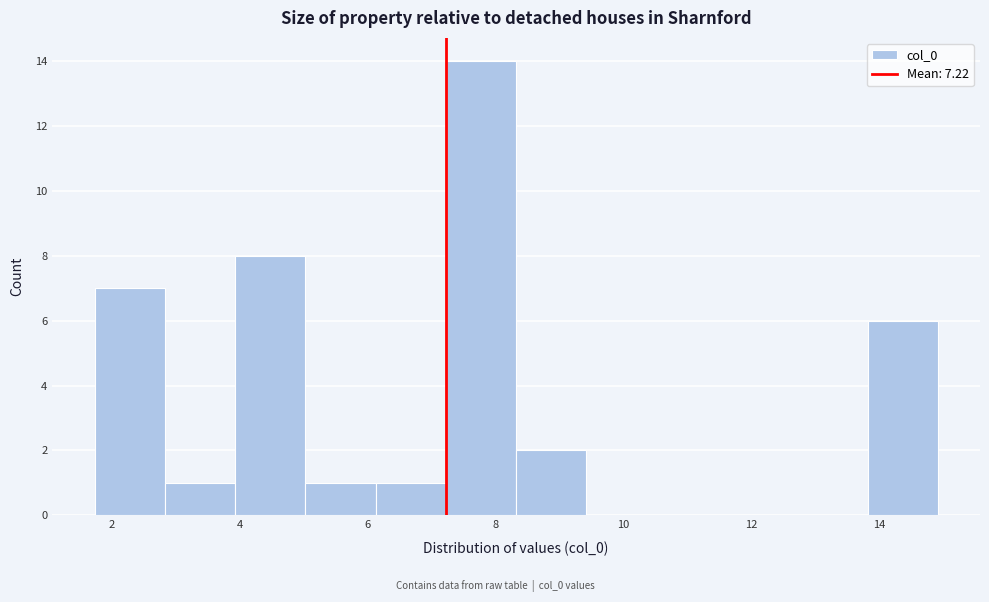

What is the height of the bar covering 7.2 to 8.4 on the x-axis? Neither the bar edges nor the heights are printed on the chart, so give them approximately, as read against the axes.

14